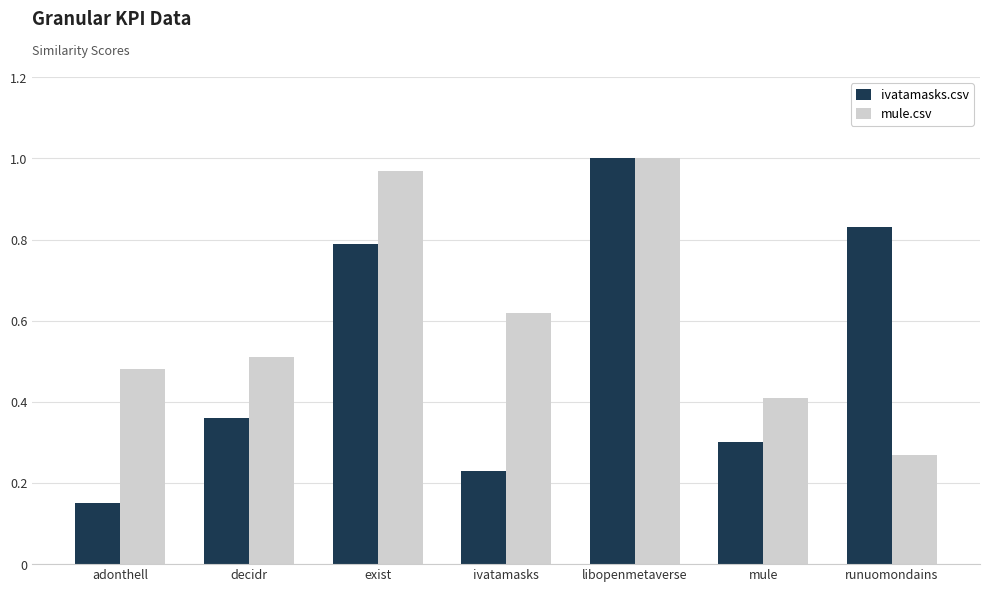

Rank the categories by ivatamasks.csv value from lowest to highest.

adonthell, ivatamasks, mule, decidr, exist, runuomondains, libopenmetaverse